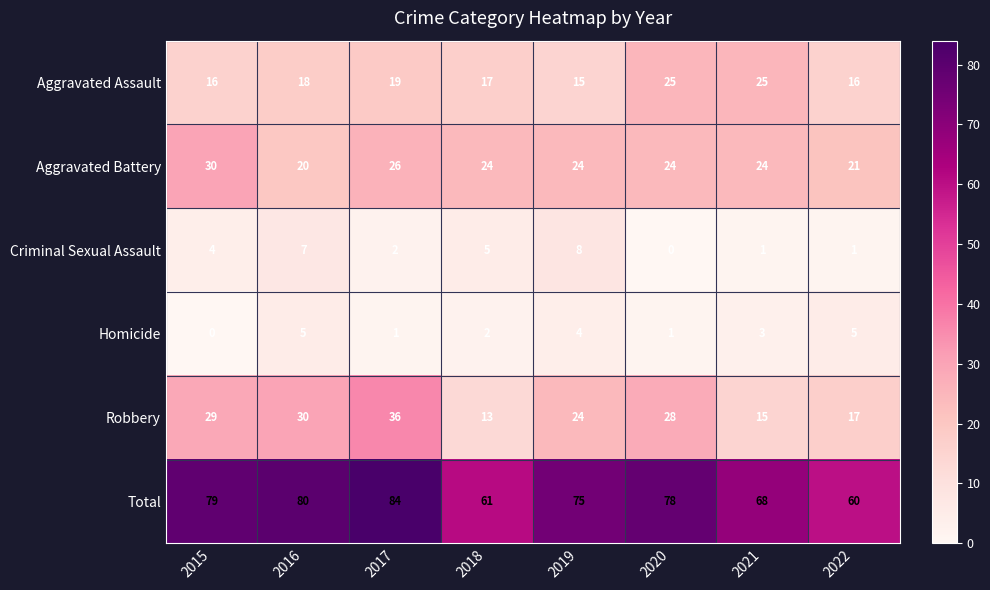

What is the approximate value of Robbery at 2021, to the nearest 5?

15